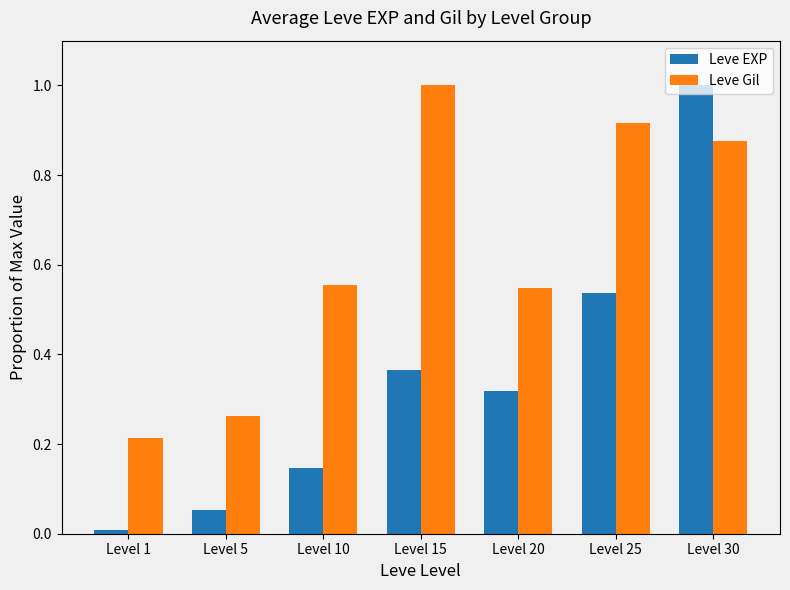

How many groups of bars are there?

7